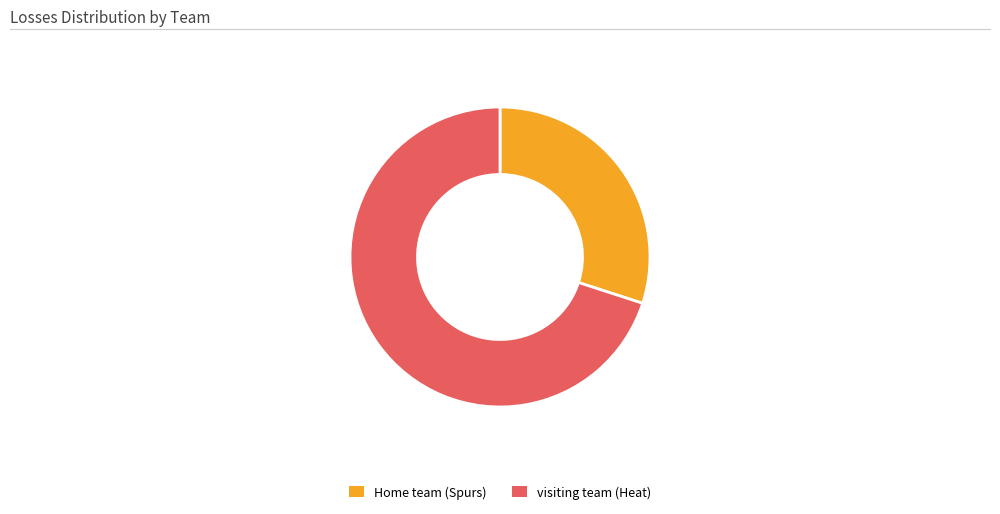

Does Home team (Spurs) account for over 50% of the chart?

No